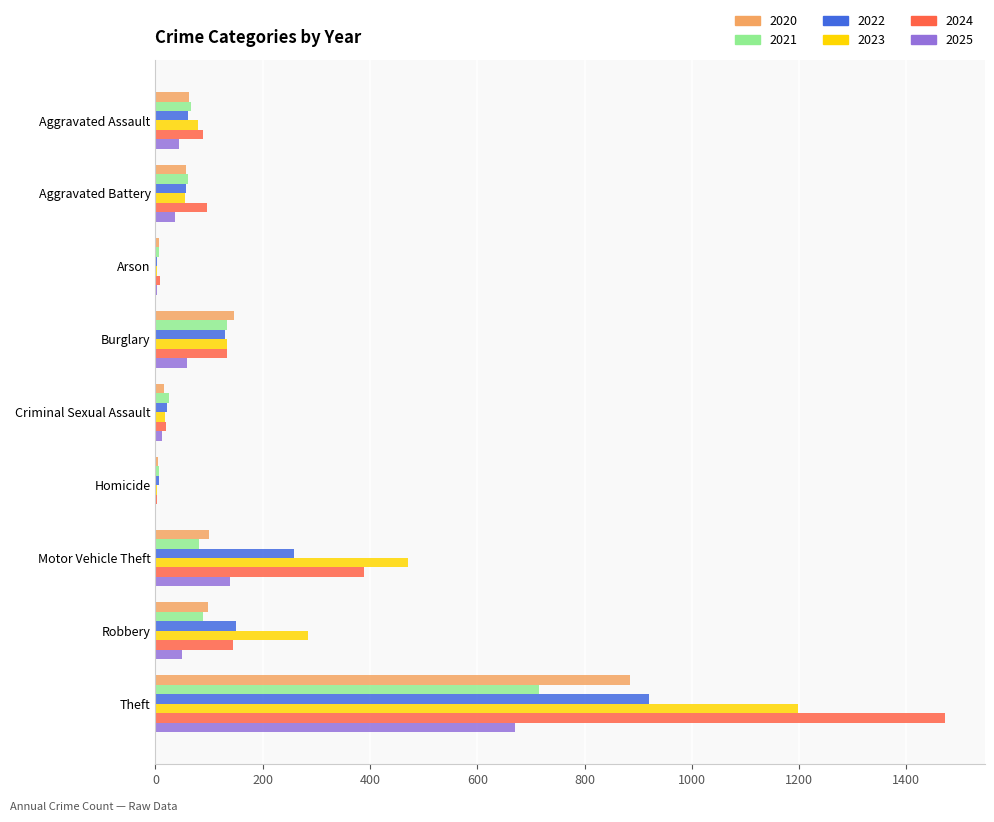

The value of 2022 at Robbery is 54. True or false?

False